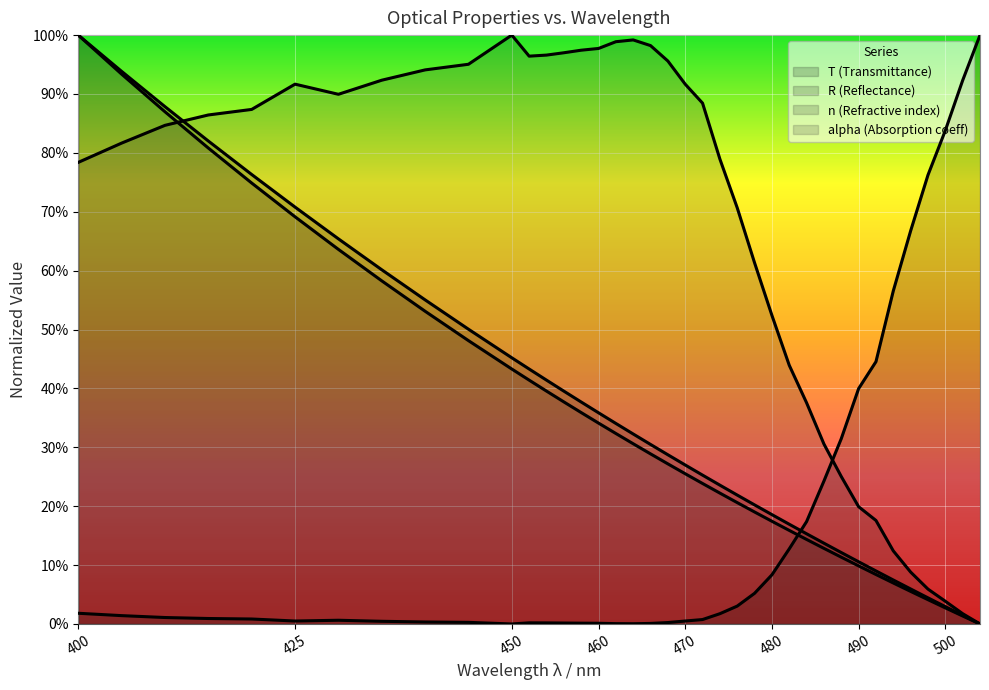

The value of n (Refractive index) at 460 is 0.3. True or false?

True